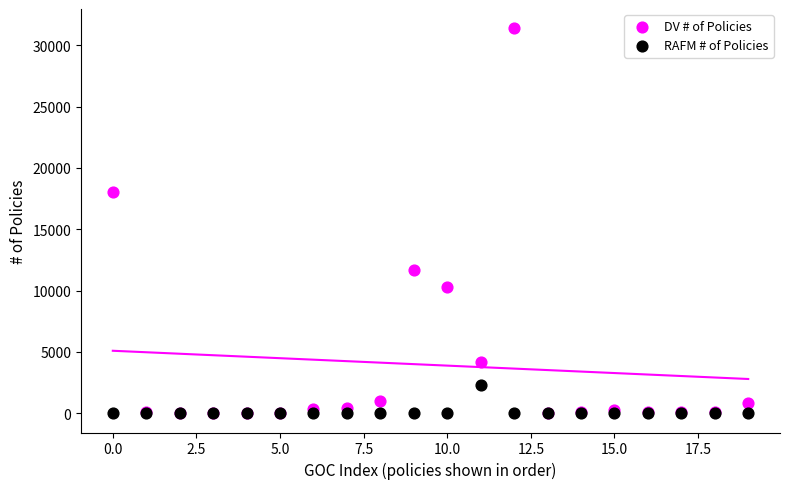

In the DV # of Policies series, what Y value is closest to 15693?

18046